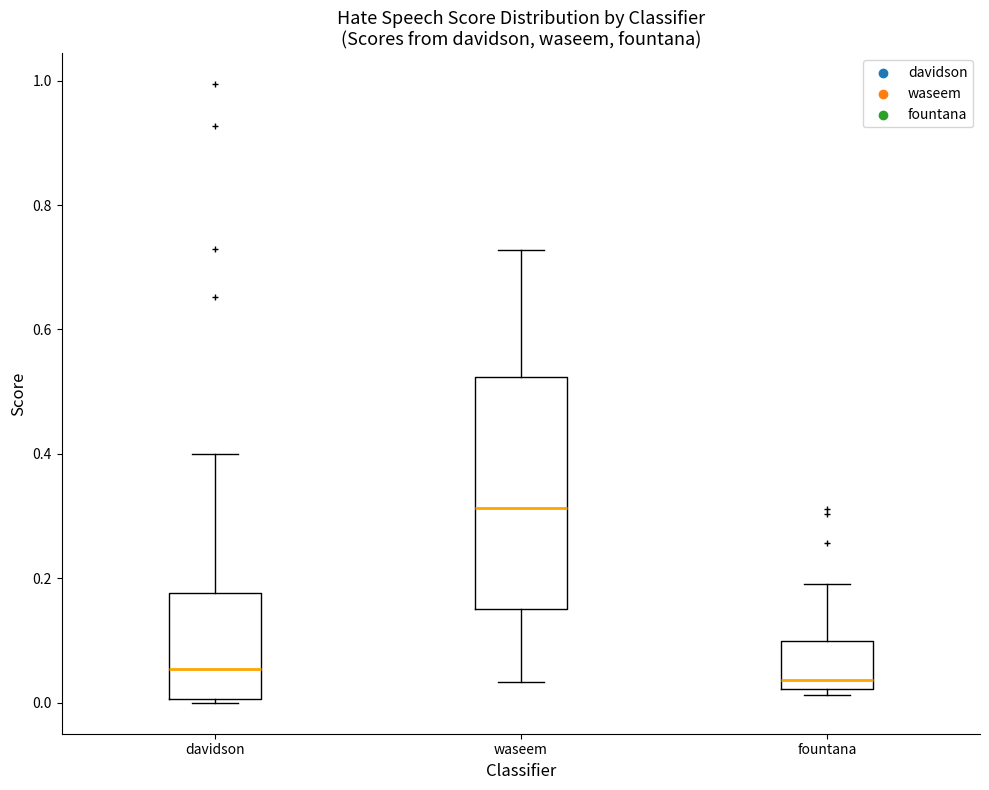

Reading left to right, read every box against the y-axis: the position of its median line, the range the box covers, and the ends of its whiskers. The values are not printed on the chart, so give them approximately, as read against the axis.

davidson: median 0.06, box 0.00 to 0.18, whiskers 0.00 (just below the box's lower edge) to 0.40
waseem: median 0.32, box 0.16 to 0.52, whiskers 0.04 to 0.72
fountana: median 0.04, box 0.02 to 0.10, whiskers 0.02 (just below the box's lower edge) to 0.20